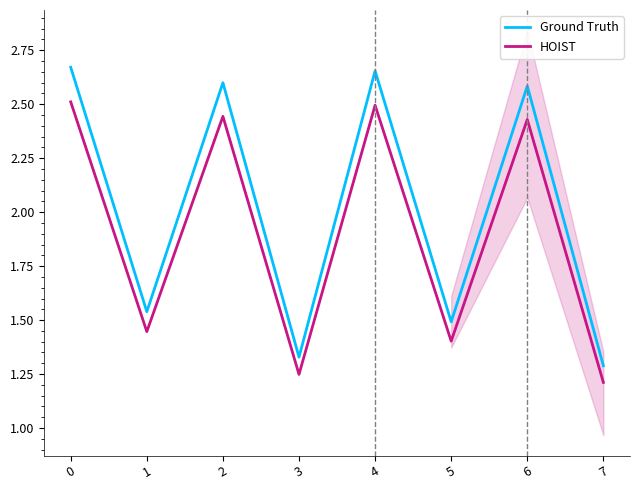

Which series has the largest total across all categories?

Ground Truth